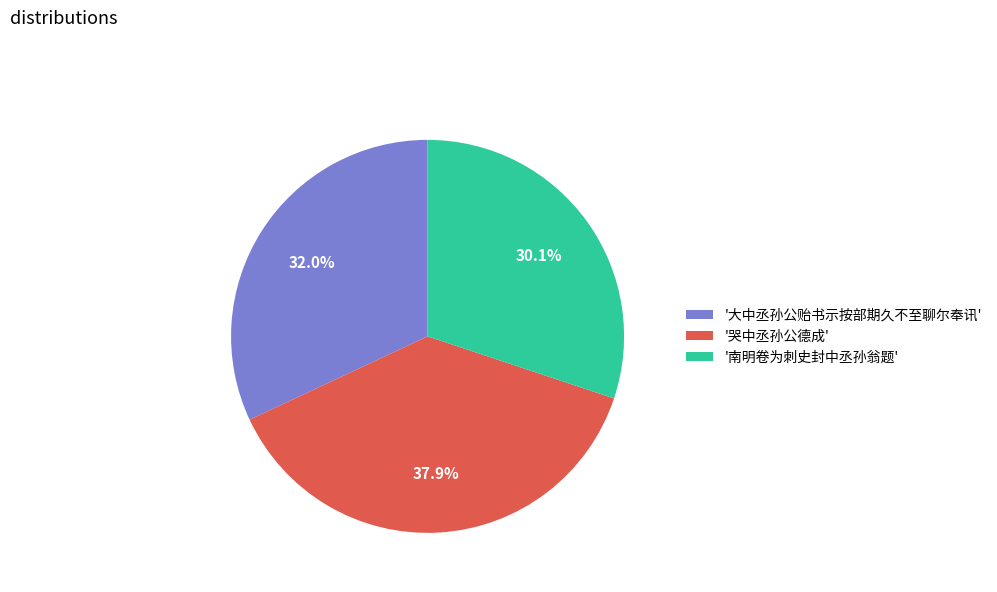

Which category has the biggest portion of the pie?

'哭中丞孙公德成'